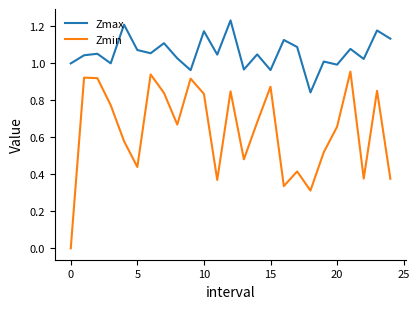

True or false: Zmax and Zmin cross at least once.

False